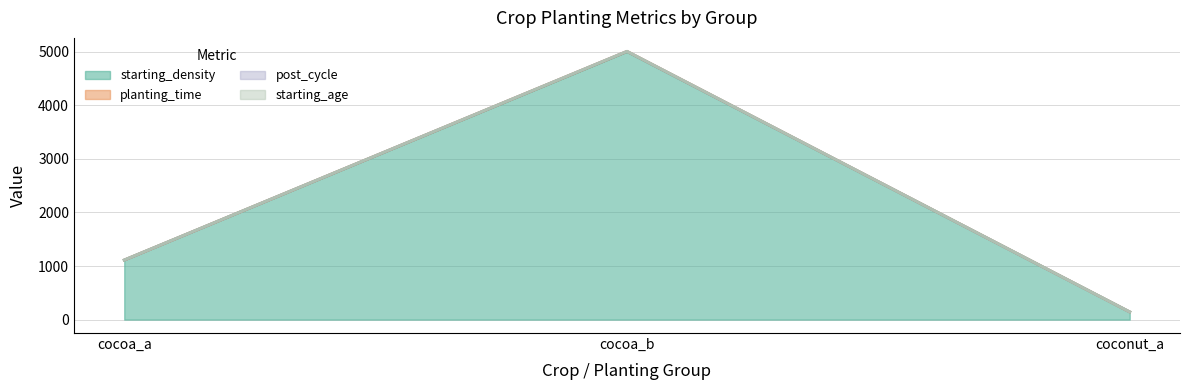

Is the value of starting_density at cocoa_b greater than the value of planting_time at cocoa_a?

Yes